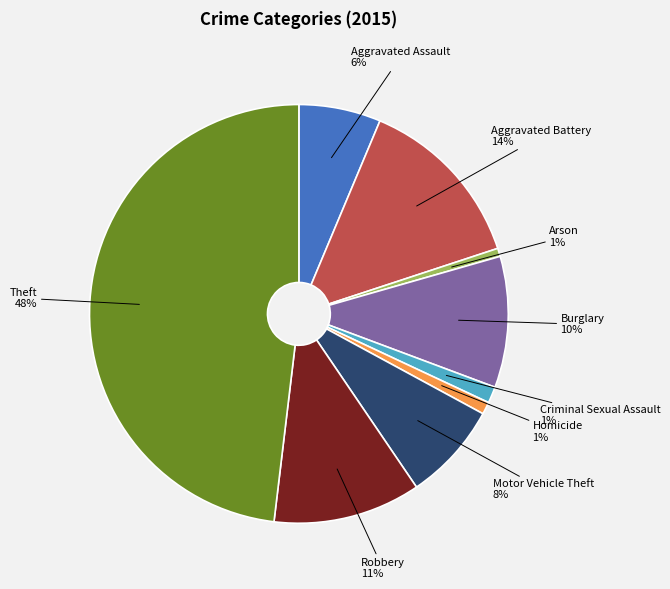

What percentage is the Homicide slice, to the nearest percent?

1%